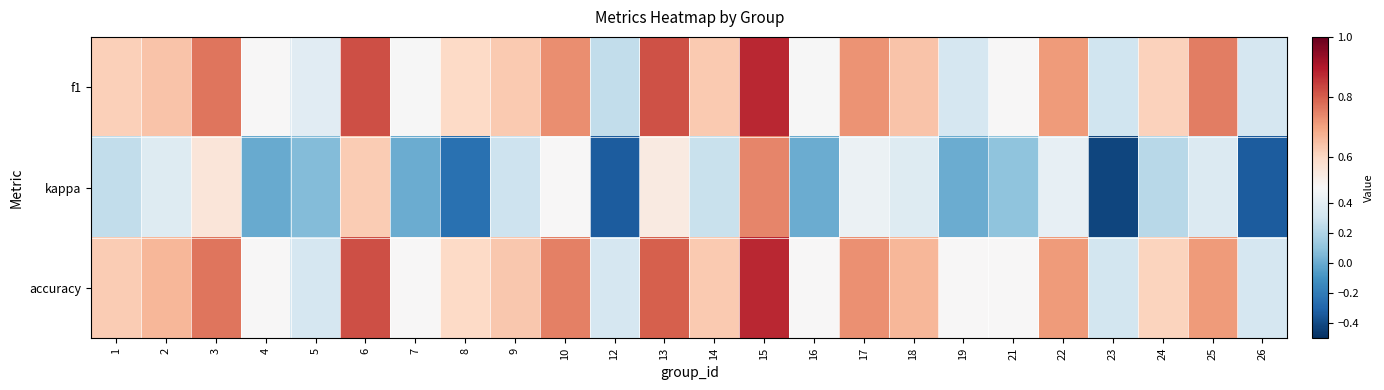

What is the spread (max minus min) of values at 8?

0.8